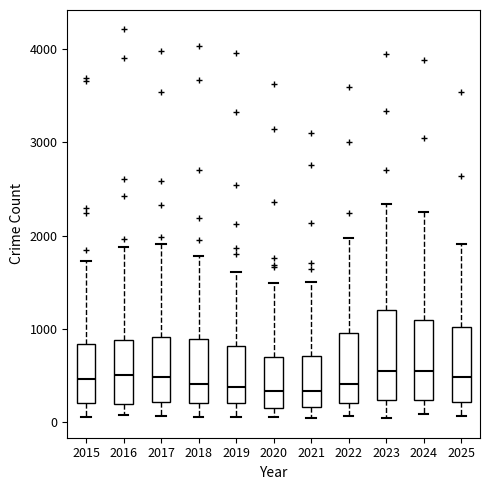

Reading left to right, transcribe this box plot: for each box, give where its median line is, the range the box spans, and where its two whiskers end, as read against the y-axis. The values are not printed on the chart, so give them approximately, as read against the axis.

2015: median 500, box 200 to 800, whiskers 100 to 1700
2016: median 500, box 200 to 900, whiskers 100 to 1900
2017: median 500, box 200 to 900, whiskers 100 to 1900
2018: median 400, box 200 to 900, whiskers 100 to 1800
2019: median 400, box 200 to 800, whiskers 100 to 1600
2020: median 300, box 200 to 700, whiskers 100 to 1500
2021: median 300, box 200 to 700, whiskers 0 to 1500
2022: median 400, box 200 to 1000, whiskers 100 to 2000
2023: median 500, box 200 to 1200, whiskers 0 to 2300
2024: median 500, box 200 to 1100, whiskers 100 to 2300
2025: median 500, box 200 to 1000, whiskers 100 to 1900